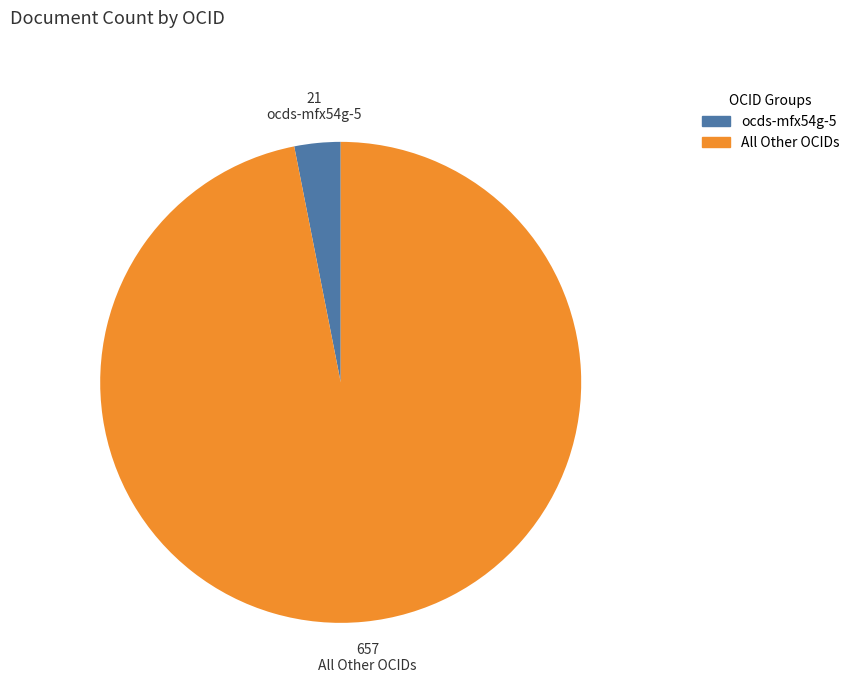

Do All Other OCIDs and ocds-mfx54g-5 together represent more than half of the pie?

Yes